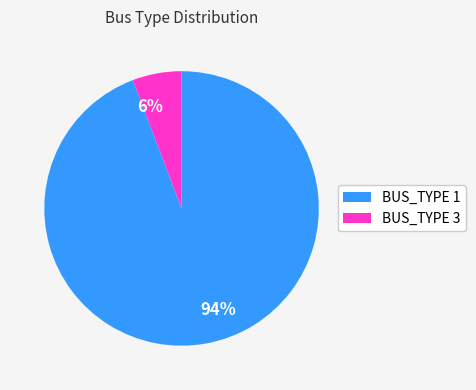

Combined, do 6% and 94% account for over 50%?

Yes